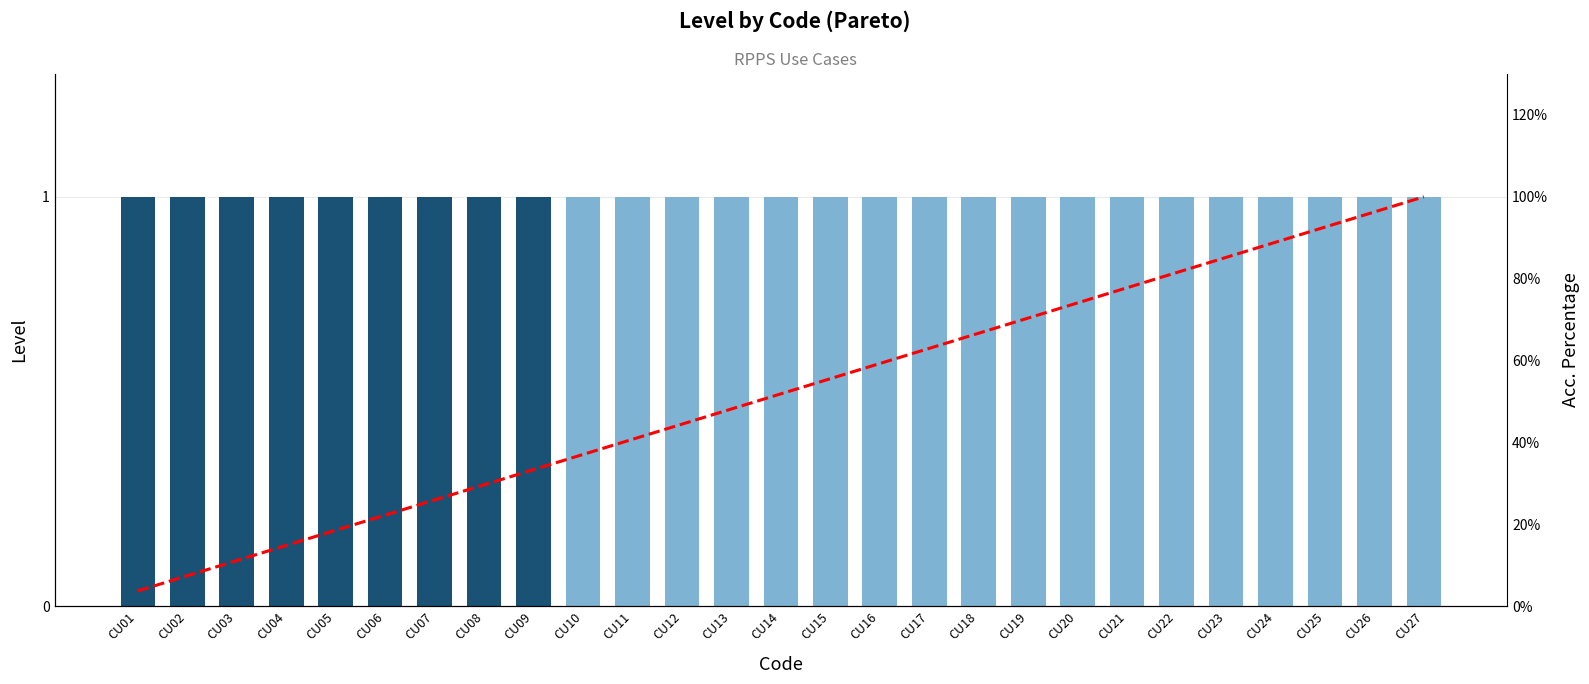

What are all the series names shown in the legend?

Level, Acc. Percentage